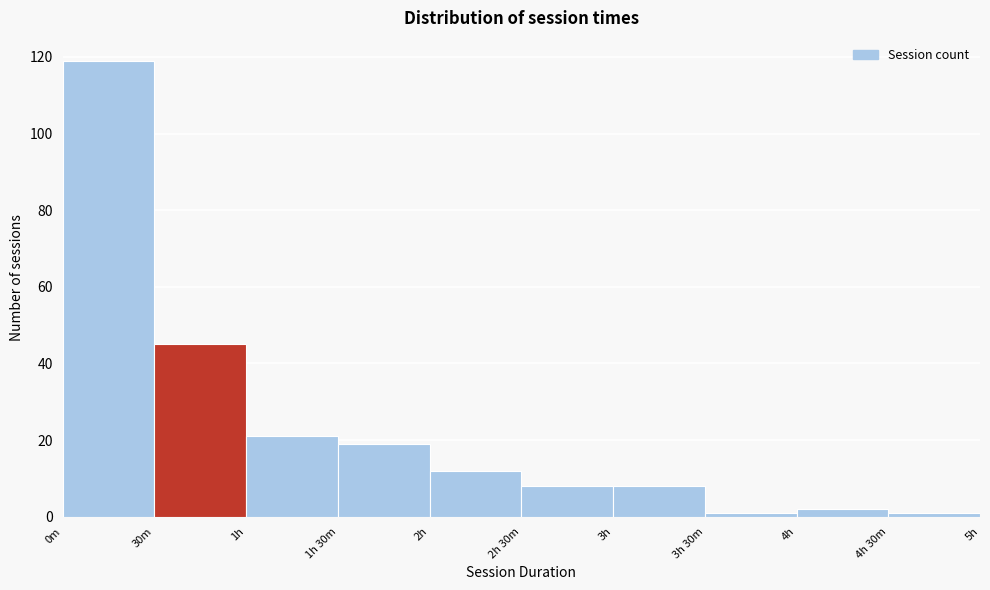

Reading left to right, extract all data points from this chart.

119	45	21	19	12	8	8	1	2	1